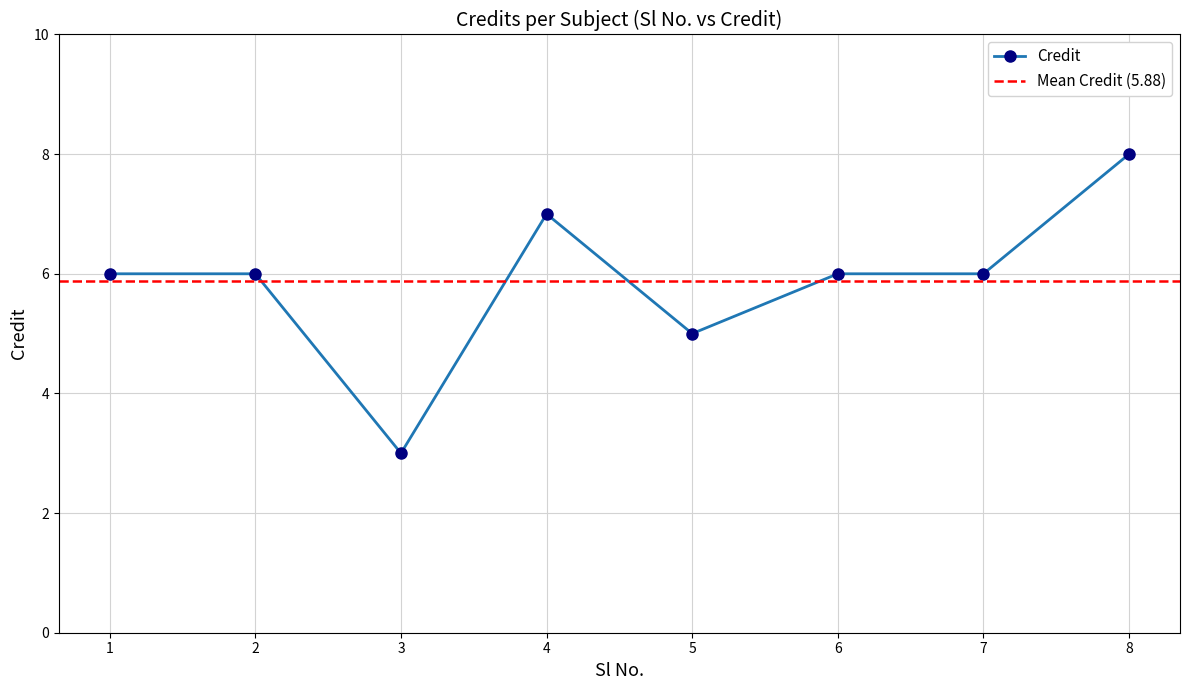

Which category has the highest value across all series?

8